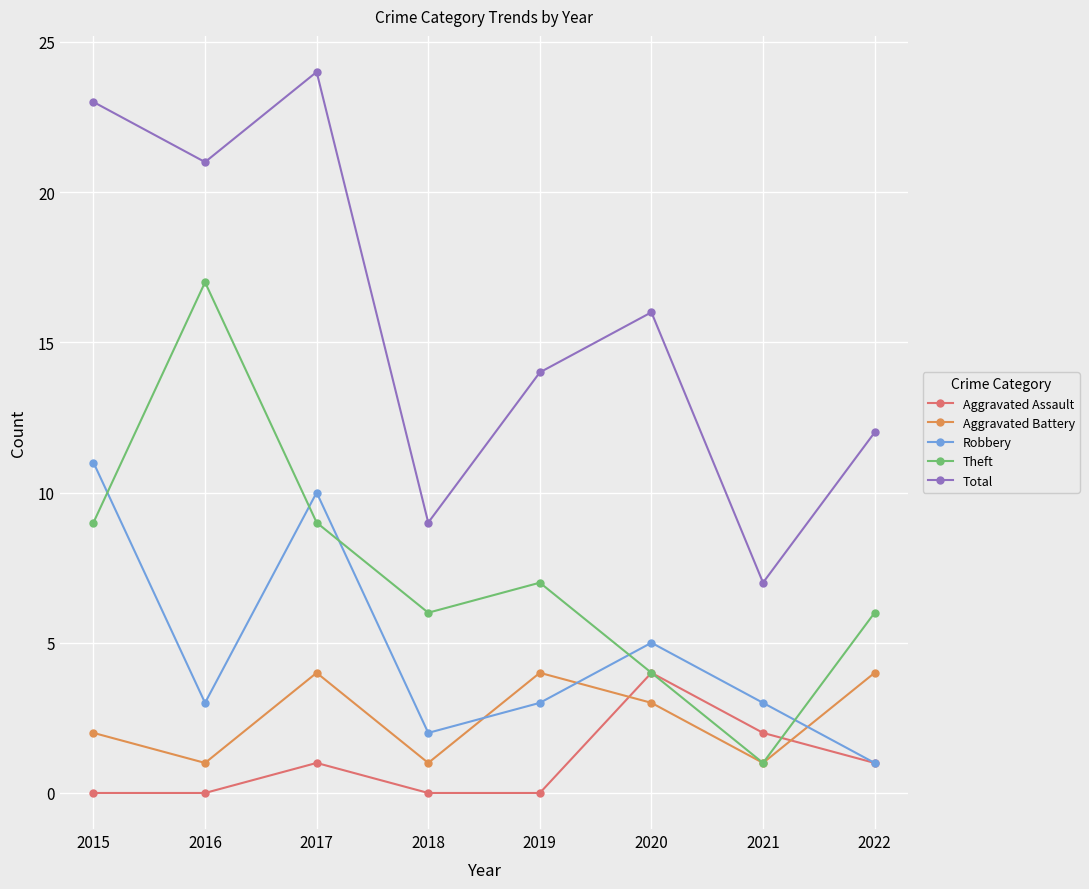

Which series has the widest spread of values?

Total